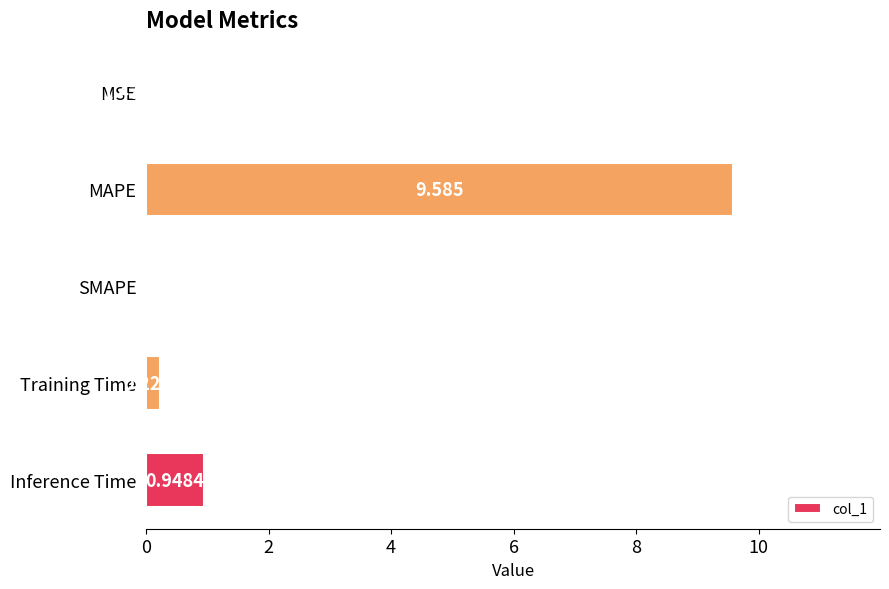

Between Training Time and MSE, which is larger?

Training Time